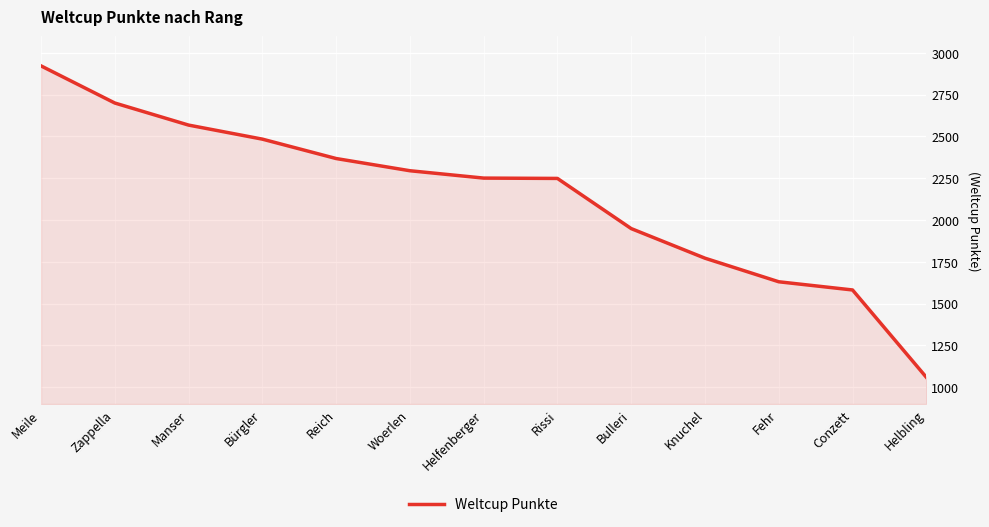

Between Helbling and Rissi, which is larger?

Rissi